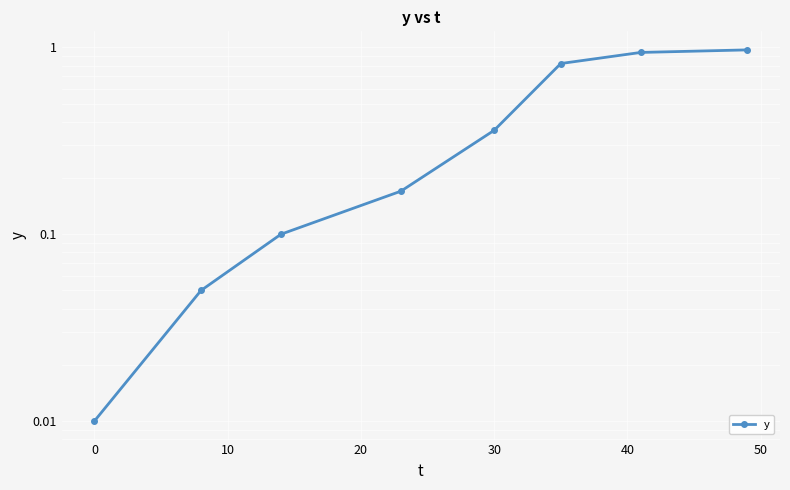

Is this an area chart (filled region under the line)?

No